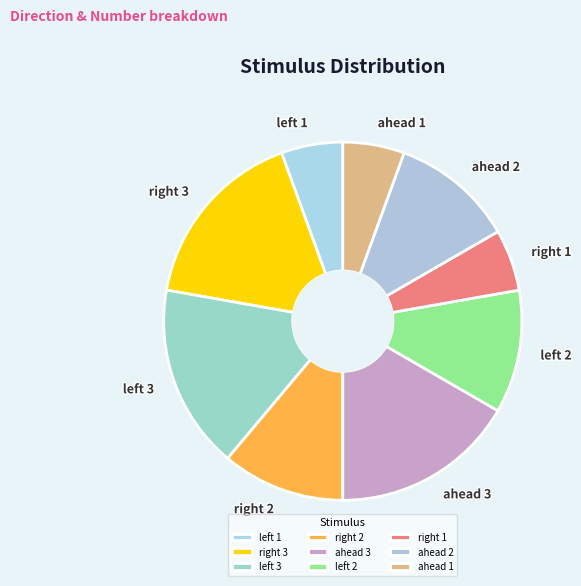

Is it true that ahead 1 is 6% of the pie?

True